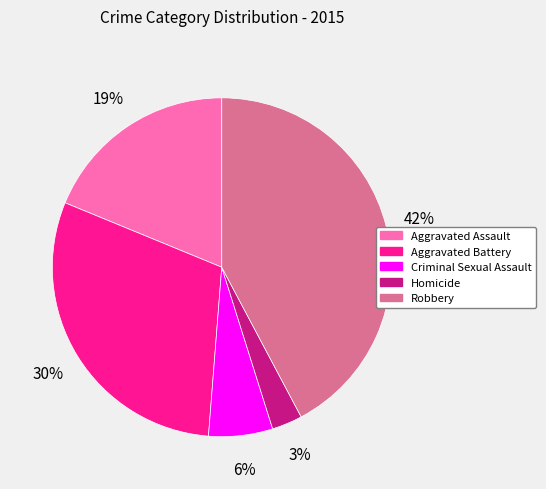

Is there a majority slice in this chart?

No